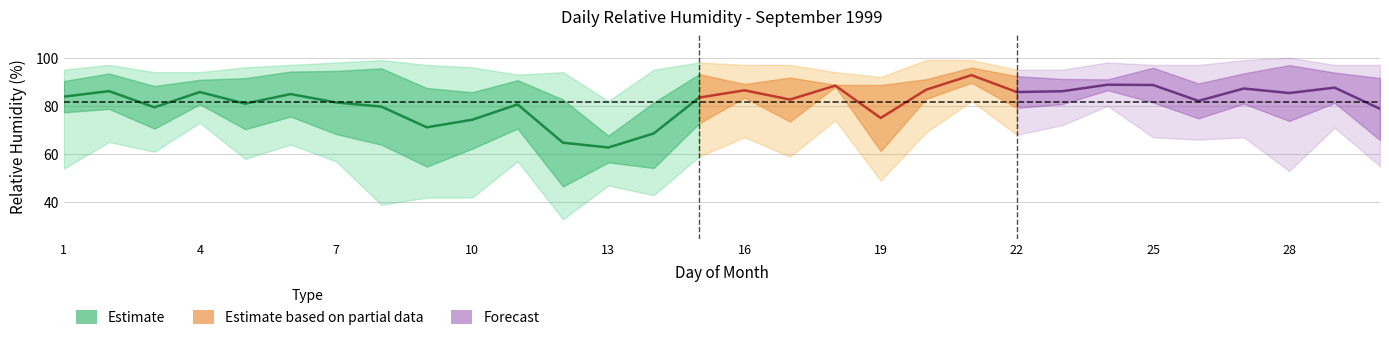

Reading left to right, what are all the values shown in this chart?

mean_24h: 83.8	86.1	79.4	85.8	80.9	84.9	81.4	79.7	71.1	74.2	80.6	64.8	62.8	68.6	83.5	86.5	82.6	88.4	75.0	86.7	92.8	85.8	86.1	88.8	88.7	82.1	87.2	85.3	87.6	78.8
Hmax: 95.0	97.0	94.0	94.0	96.0	97.0	98.0	99.0	97.0	96.0	93.0	94.0	82.0	95.0	98.0	97.0	97.0	94.0	92.0	99.0	99.0	95.0	95.0	98.0	97.0	97.0	99.0	100.0	97.0	97.0
Hmin: 54.0	65.0	61.0	73.0	58.0	64.0	57.0	39.0	42.0	42.0	57.0	33.0	47.0	43.0	59.0	67.0	59.0	74.0	49.0	69.0	82.0	68.0	72.0	80.0	67.0	66.0	67.0	53.0	71.0	55.0
diurna: 77.3	78.8	70.6	80.7	70.3	75.6	68.3	63.9	54.8	62.2	70.6	46.6	56.6	54.2	72.8	83.4	73.5	87.9	61.2	82.9	89.6	79.2	80.8	86.5	81.4	74.8	80.9	73.8	81.2	65.8
noct: 90.3	93.4	88.2	90.8	91.5	94.2	94.5	95.6	87.4	85.7	90.7	82.7	67.7	81.4	93.2	89.1	91.8	88.8	88.7	91.1	95.9	92.3	91.2	91.0	95.8	89.3	93.5	96.9	93.8	91.6